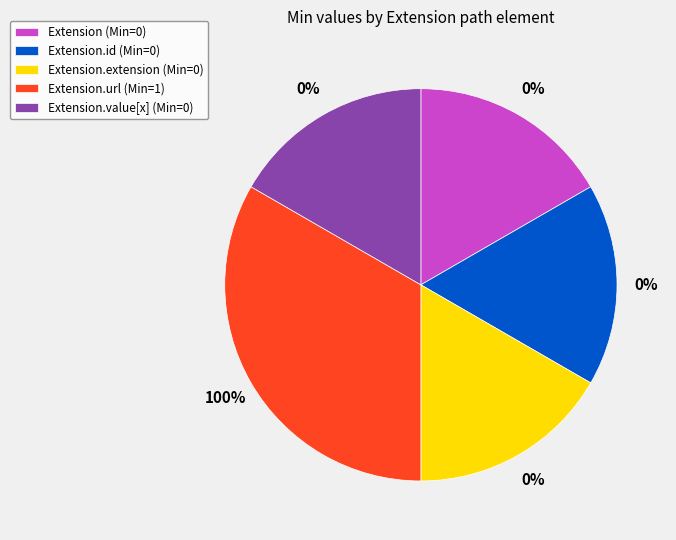

The Extension.url slice represents 99% of the pie. True or false?

False